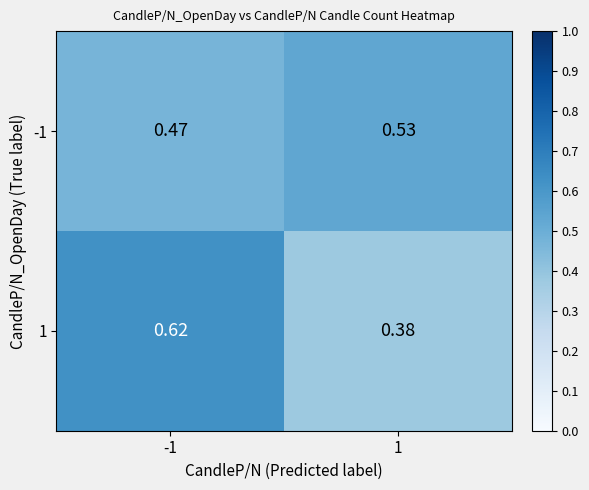

Is the value of -1 at 1 greater than the value of 1 at 1?

Yes